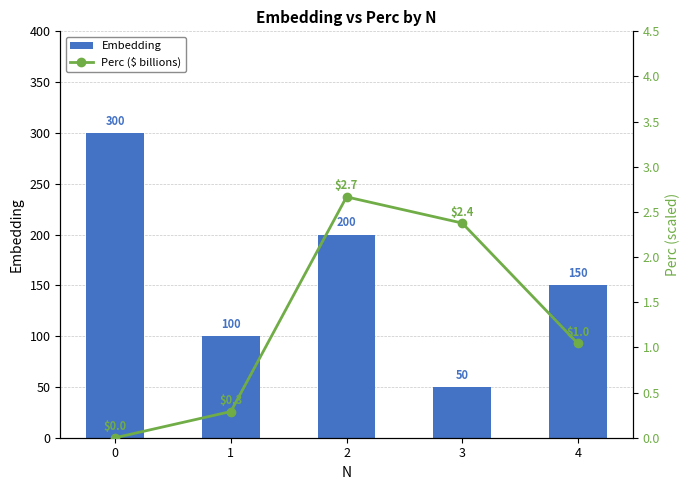

What is the average value of the Embedding series?

160